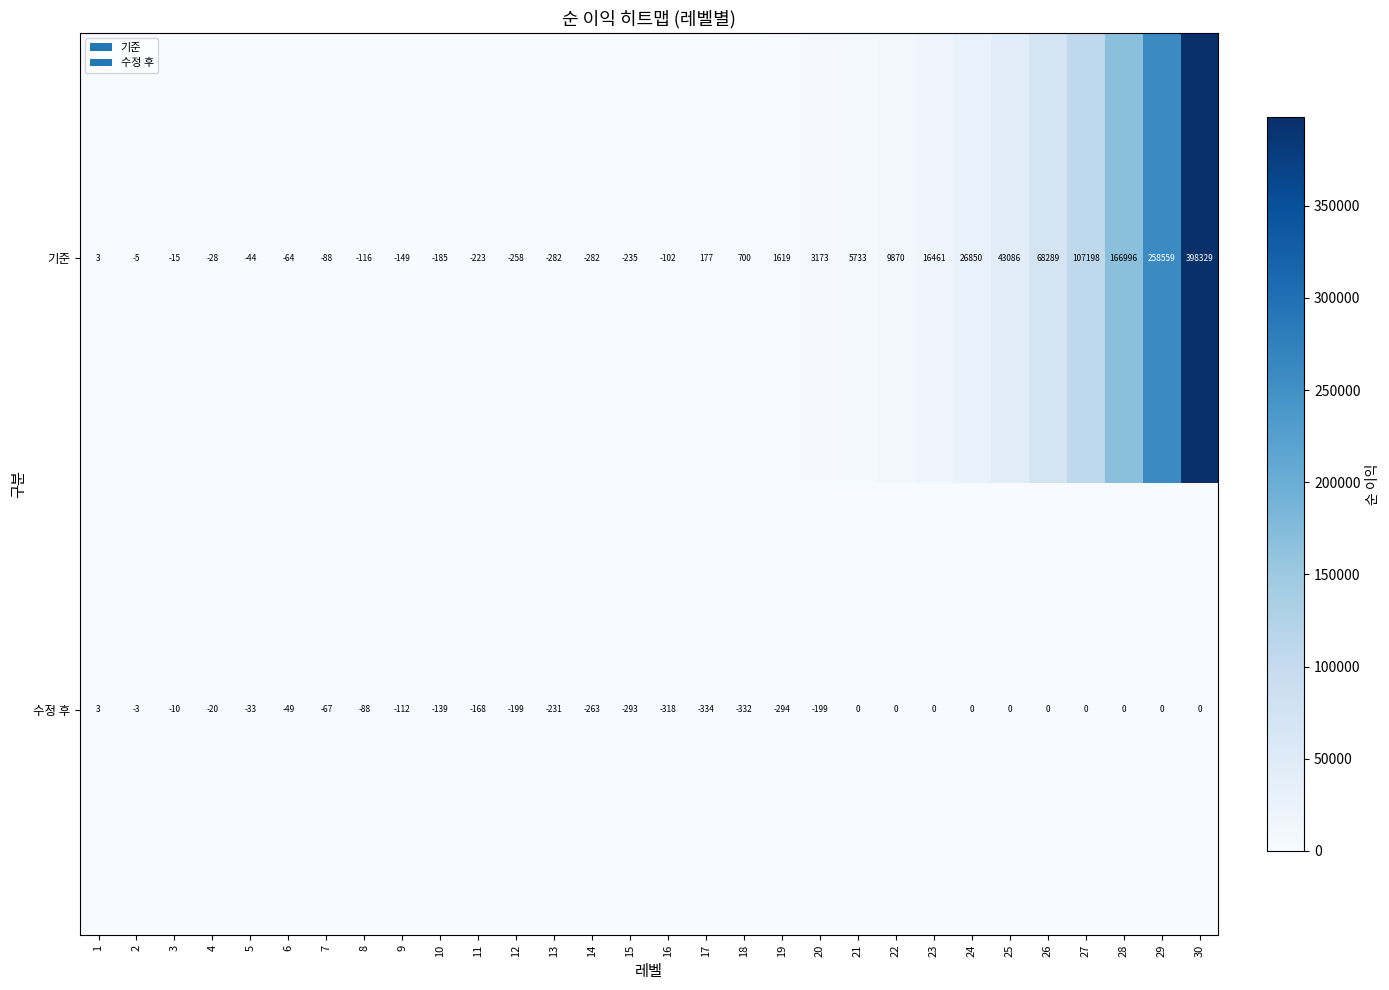

The 수정 후 series shows 0 at 26. True or false?

True